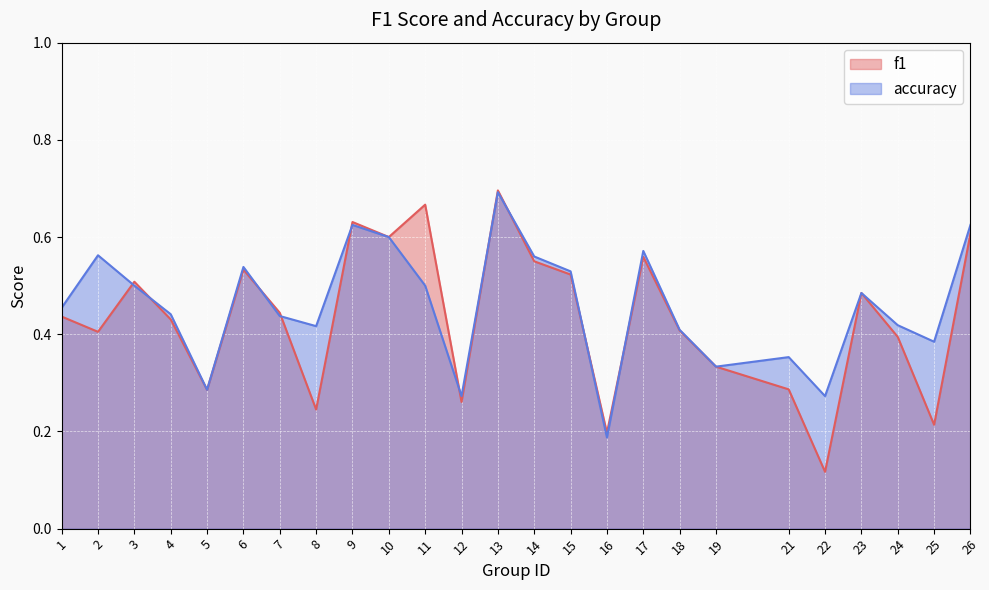

Reading left to right, list all the values displayed in this chart.

f1: 1=0.4	2=0.4	3=0.5	4=0.4	5=0.3	6=0.5	7=0.4	8=0.2	9=0.6	10=0.6	11=0.7	12=0.3	13=0.7	14=0.6	15=0.5	16=0.2	17=0.6	18=0.4	19=0.3	21=0.3	22=0.1	23=0.5	24=0.4	25=0.2	26=0.6
accuracy: 1=0.5	2=0.6	3=0.5	4=0.4	5=0.3	6=0.5	7=0.4	8=0.4	9=0.6	10=0.6	11=0.5	12=0.3	13=0.7	14=0.6	15=0.5	16=0.2	17=0.6	18=0.4	19=0.3	21=0.4	22=0.3	23=0.5	24=0.4	25=0.4	26=0.6